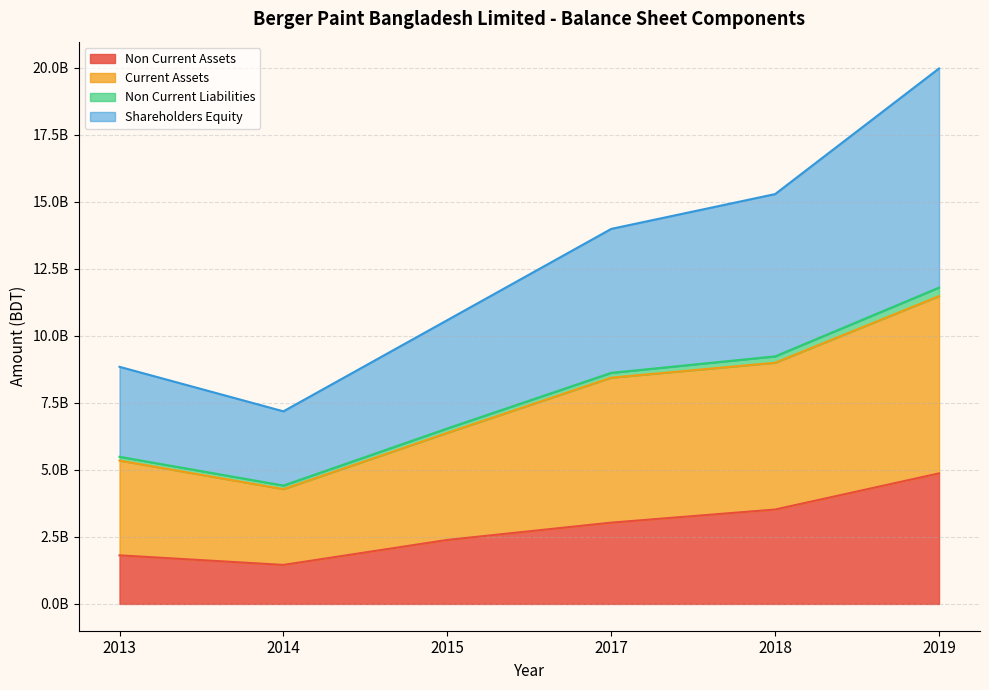

True or false: Shareholders Equity has a value of 28081004314 at 2019.

False